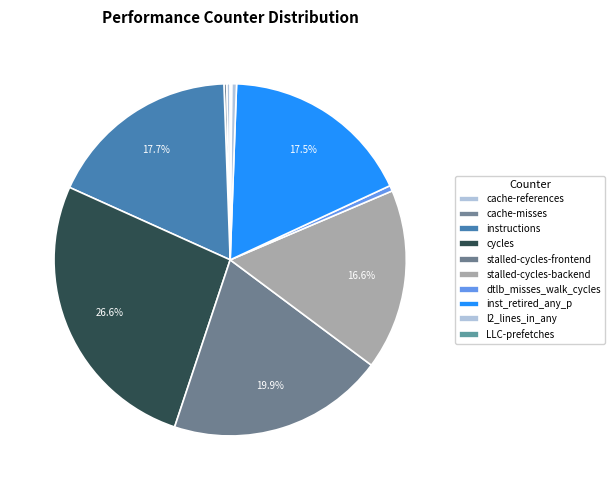

Do cycles and dtlb_misses_walk_cycles together represent more than half of the pie?

No